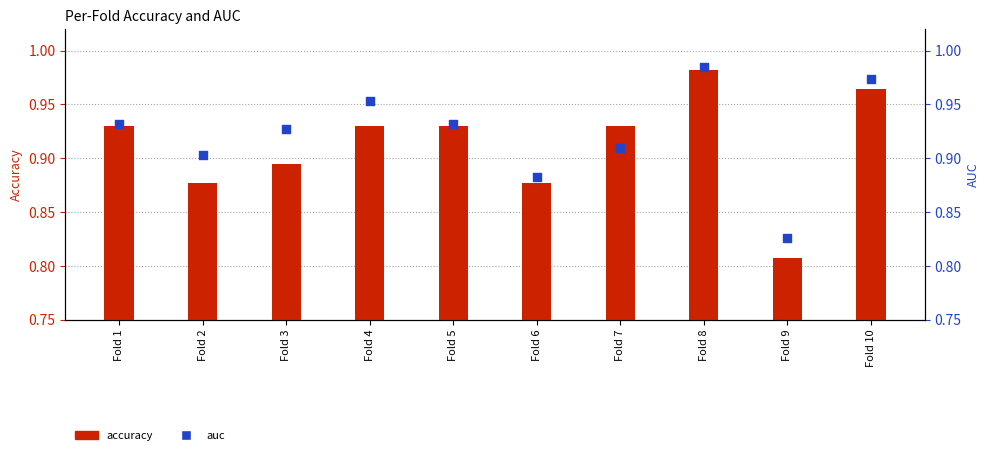

Which series contains the highest Y value?

auc